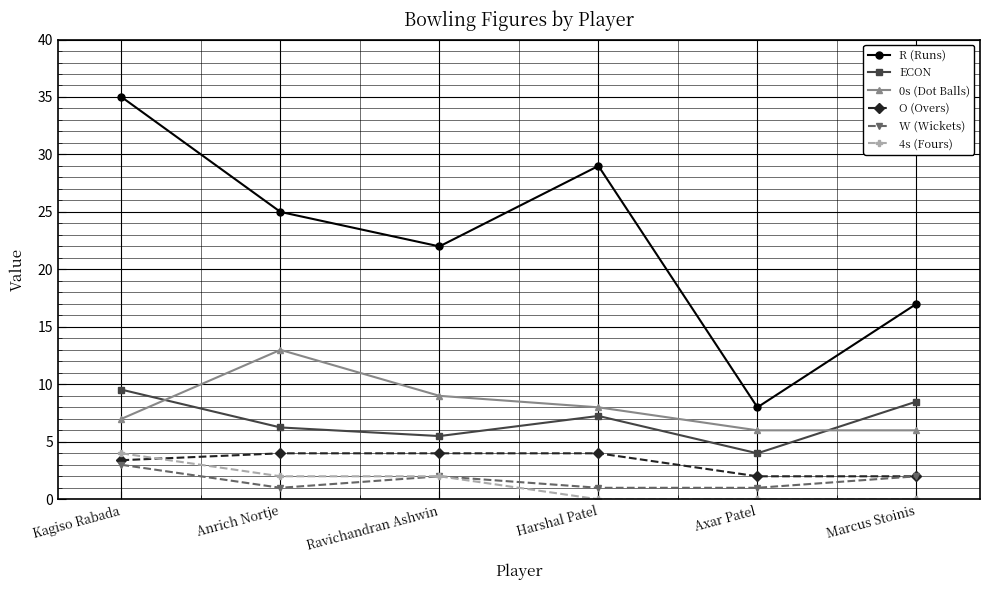

Where is the first local maximum for W (Wickets)?

Ravichandran Ashwin